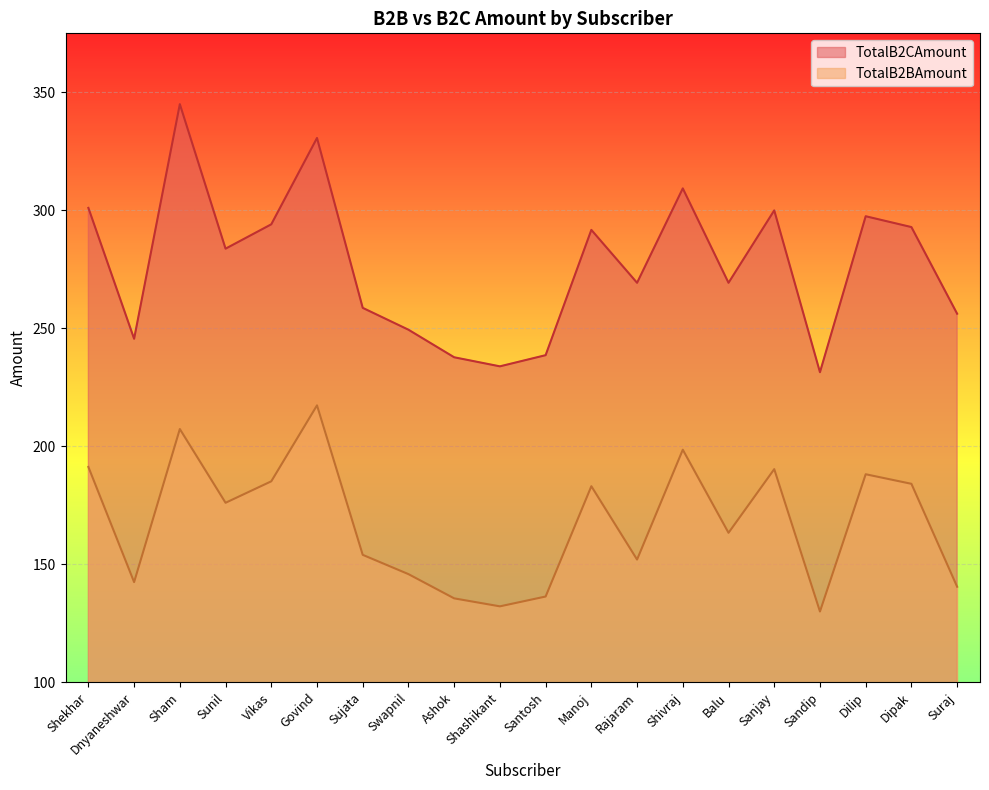

True or false: TotalB2CAmount has a value of 291.6 at Manoj.

True